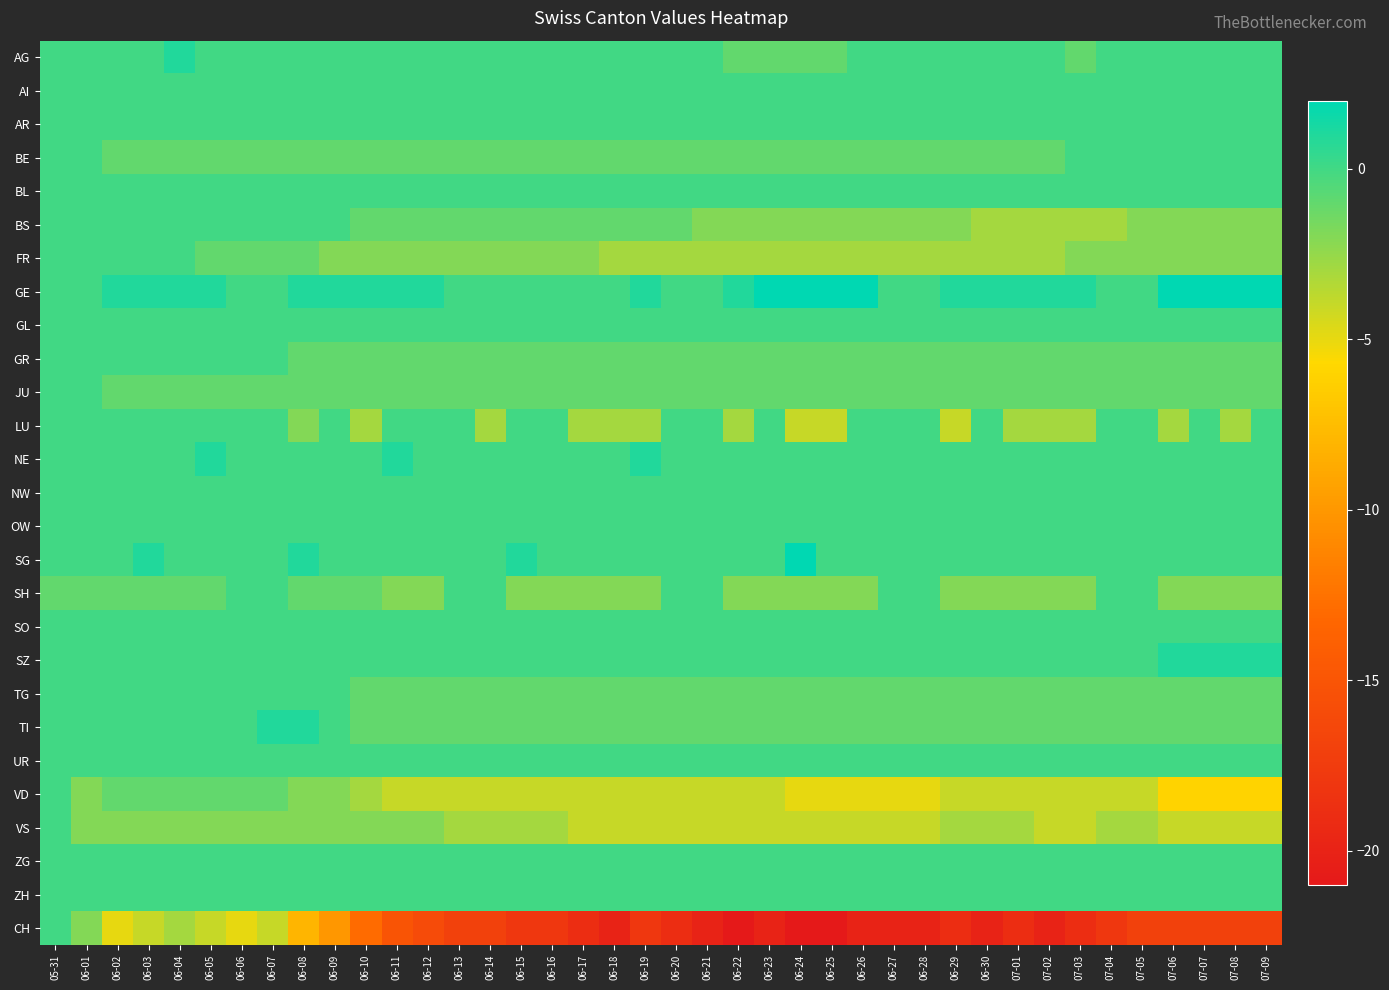

Which label corresponds to the largest value in the chart?

06-23